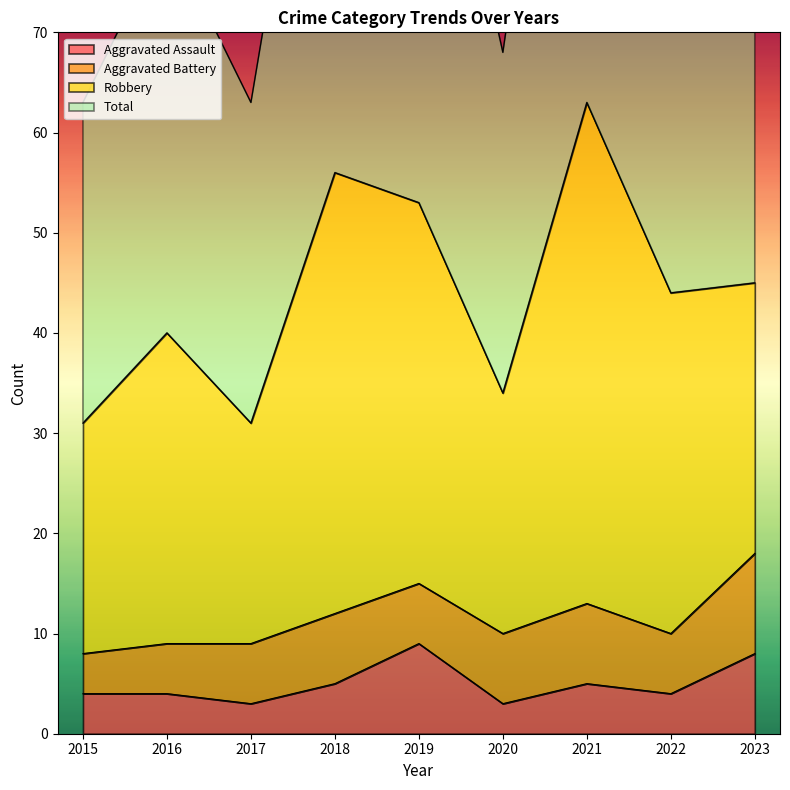

What is the difference between the maximum and second lowest values in the Total series?

63